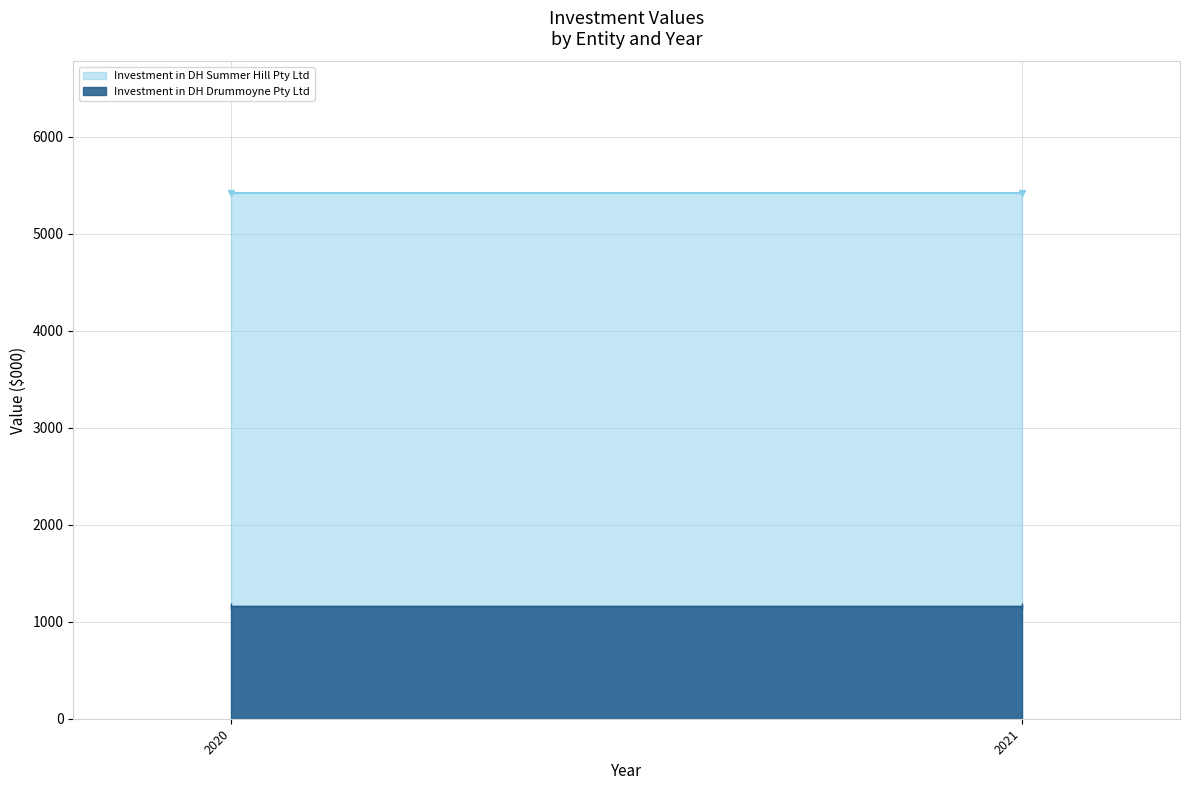

Which series has the largest range (max minus min)?

Investment in DH Summer Hill Pty Ltd